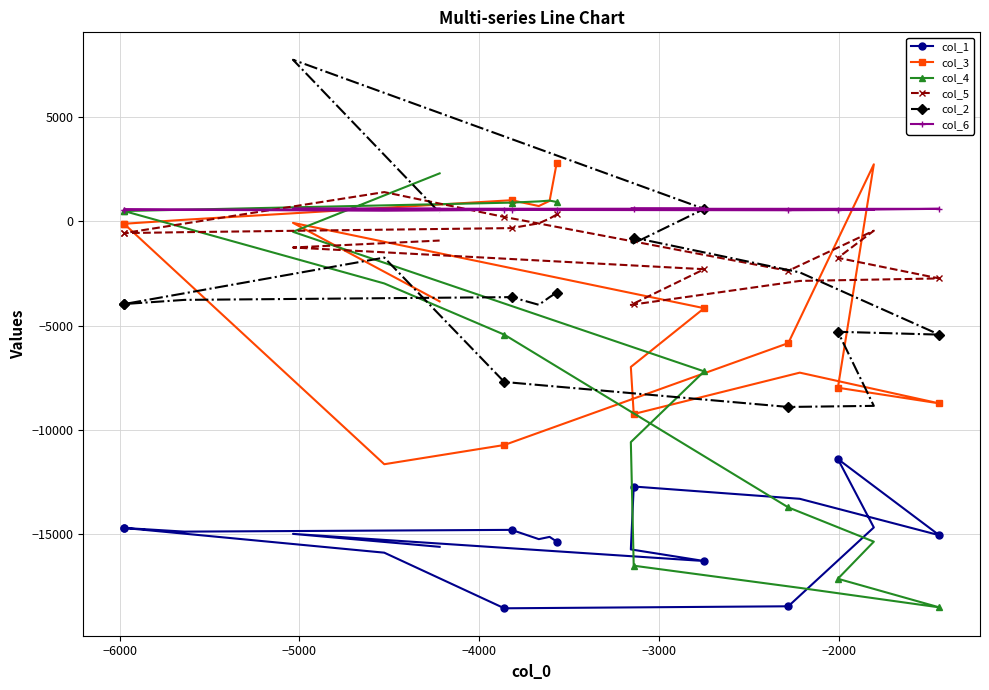

What is the value of the col_5 point at the 10th from the left?

-570